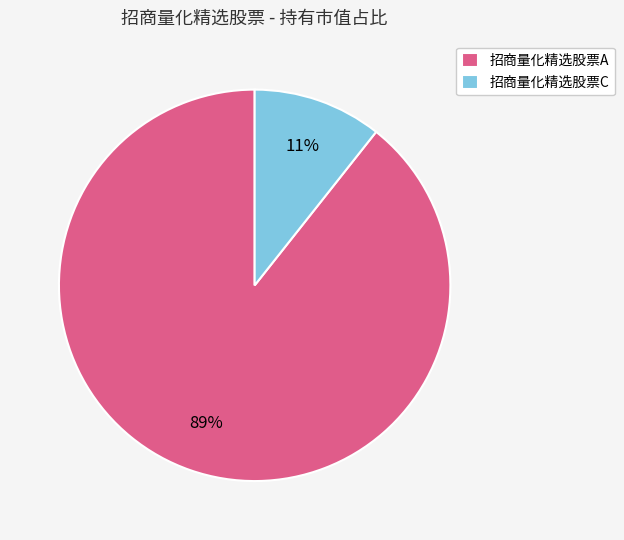

What is the smallest slice in the pie chart?

招商量化精选股票C